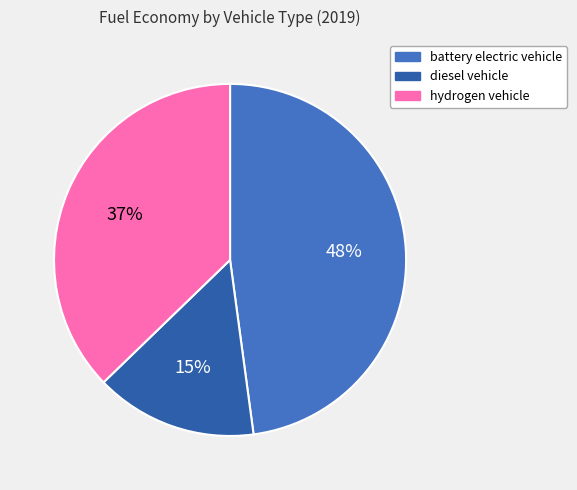

True or false: diesel vehicle accounts for 15% of the total.

True